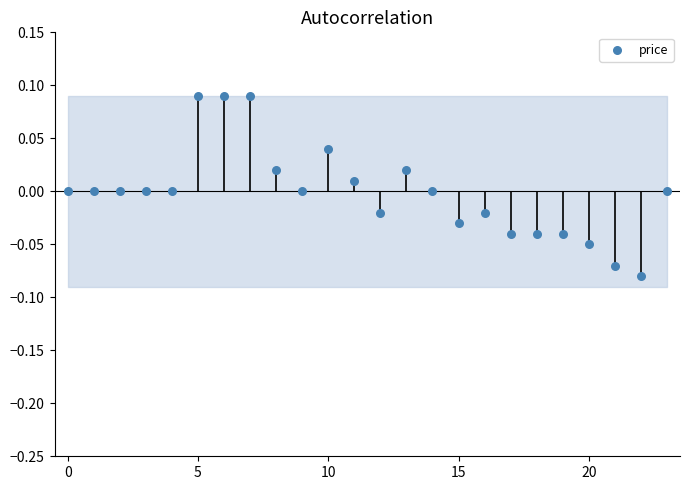

Which has a higher value, 5 or 9?

5